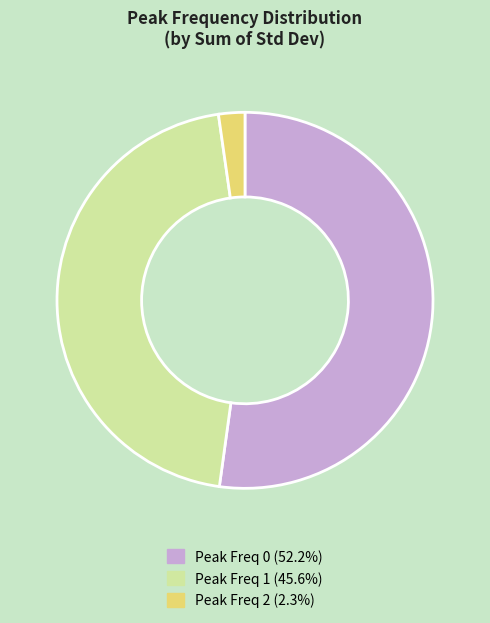

Combined, do Peak Freq 2 (2.3%) and Peak Freq 0 (52.2%) account for over 50%?

Yes